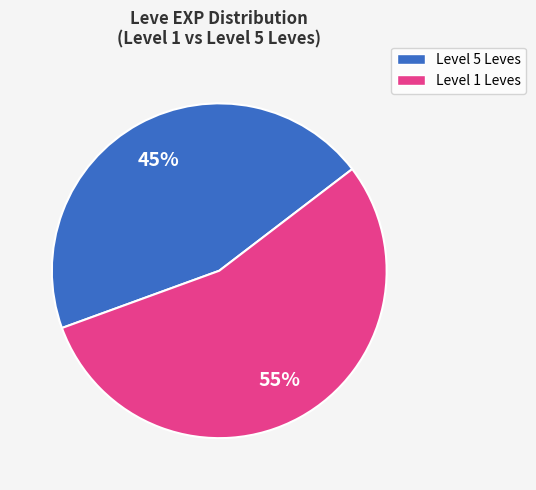

To the nearest percent, what is the difference between the largest and smallest slice percentages?

10%